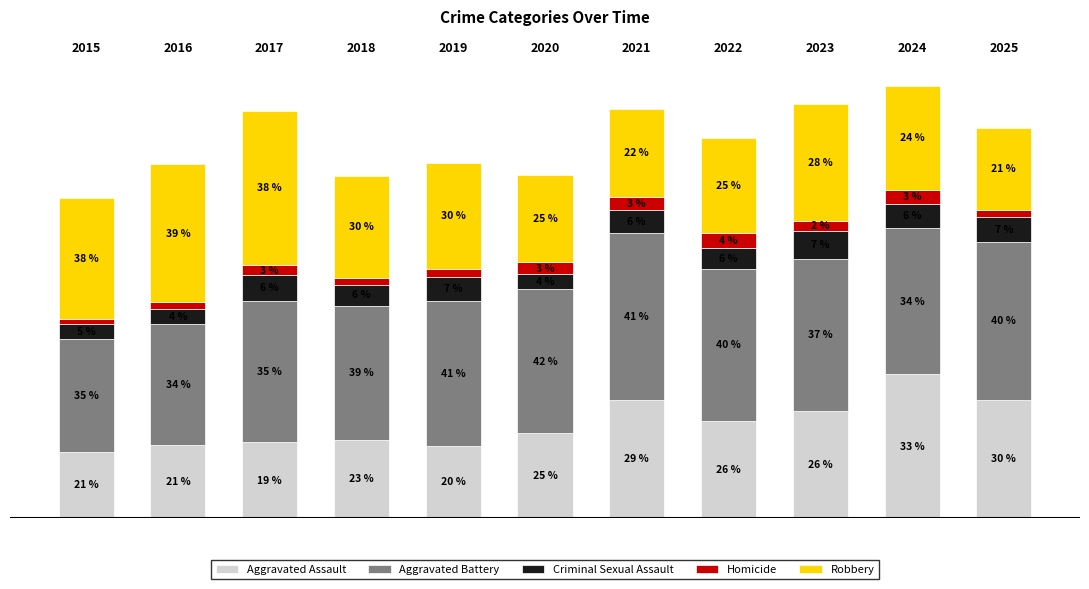

Between 2022 and 2025, which is larger?

2025